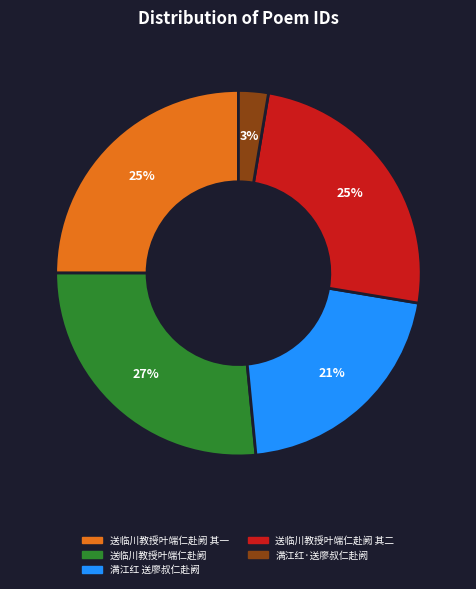

To the nearest percent, what is the difference between the largest and smallest slice percentages?

24%